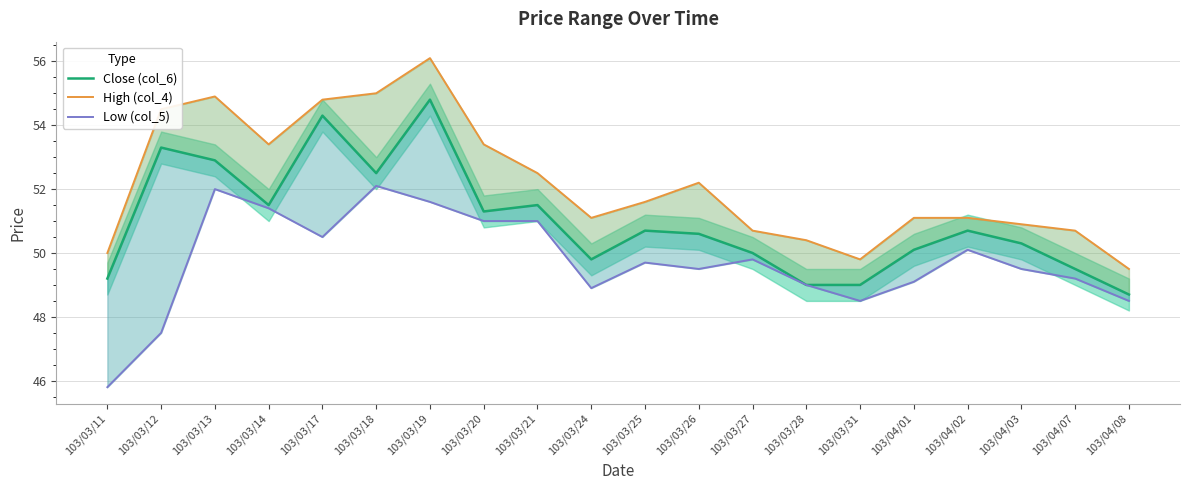

Reading left to right, transcribe all the data shown in this chart.

Close (col_6): 49.2	53.3	52.9	51.5	54.3	52.5	54.8	51.3	51.5	49.8	50.7	50.6	50.0	49.0	49.0	50.1	50.7	50.3	49.5	48.7
High (col_4): 50.0	54.5	54.9	53.4	54.8	55.0	56.1	53.4	52.5	51.1	51.6	52.2	50.7	50.4	49.8	51.1	51.1	50.9	50.7	49.5
Low (col_5): 45.8	47.5	52.0	51.4	50.5	52.1	51.6	51.0	51.0	48.9	49.7	49.5	49.8	49.0	48.5	49.1	50.1	49.5	49.2	48.5